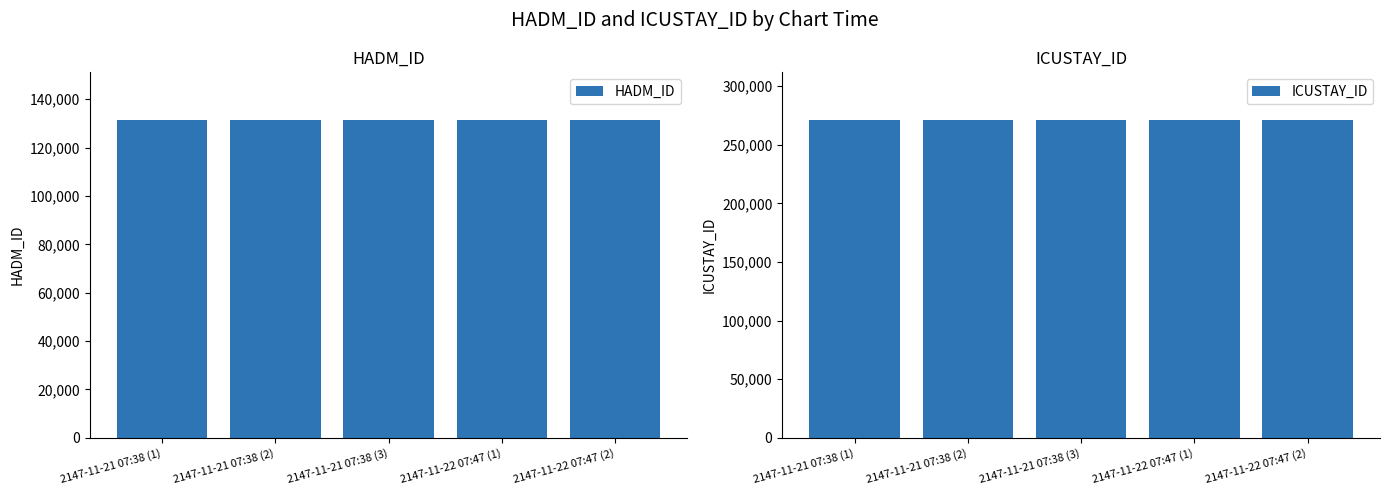

Rank the series by their maximum value, from highest to lowest.

ICUSTAY_ID, HADM_ID